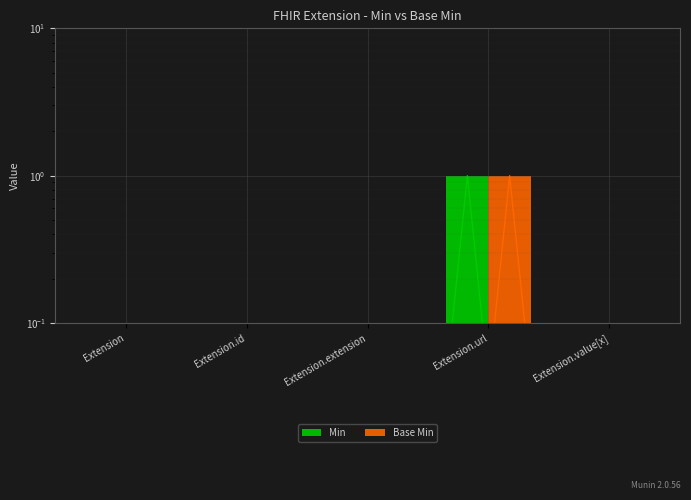

Does the chart contain any negative values?

No